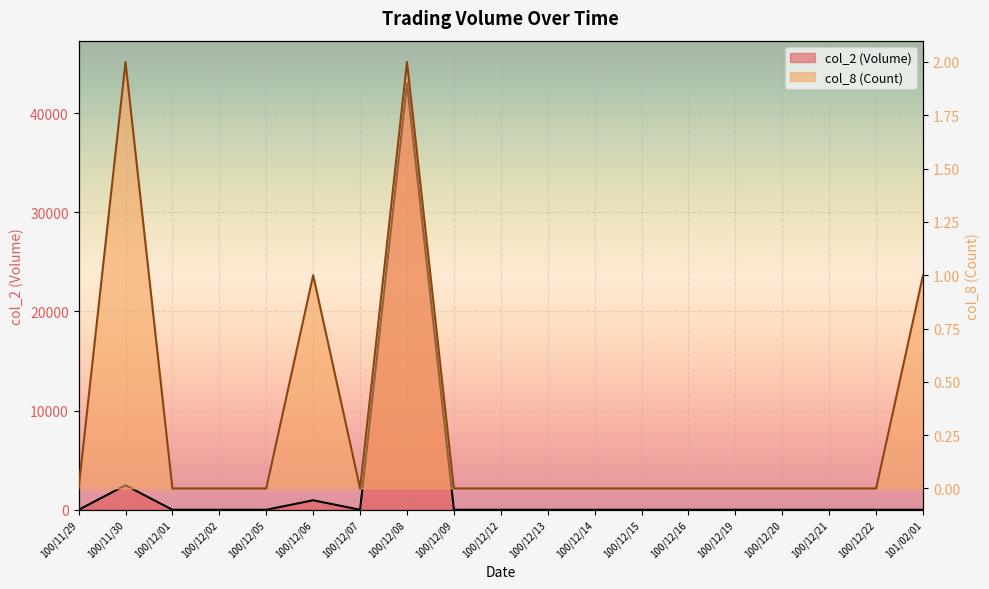

Count the number of data series in this chart.

2